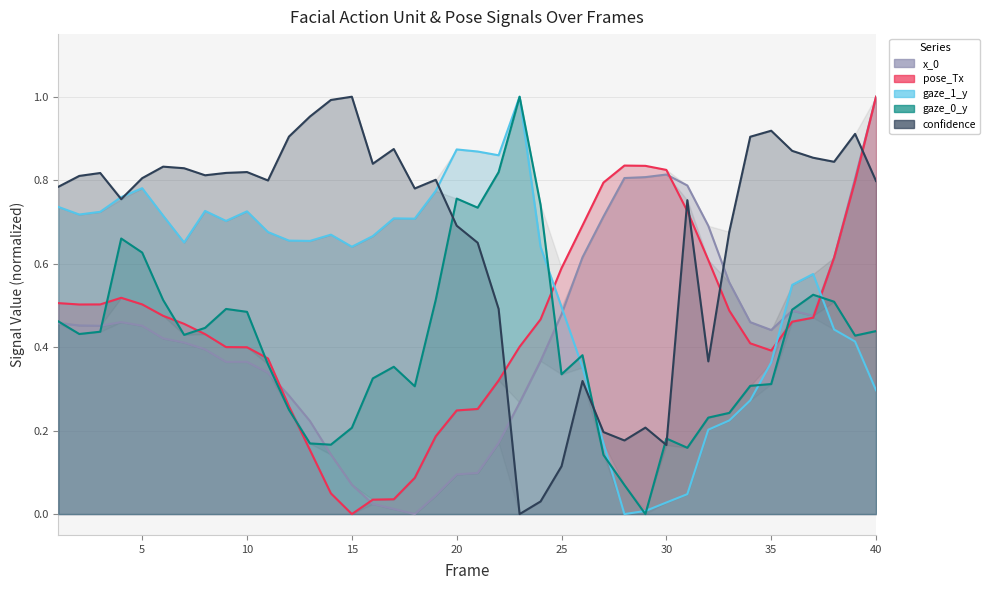

How many lines are shown in the chart?

5